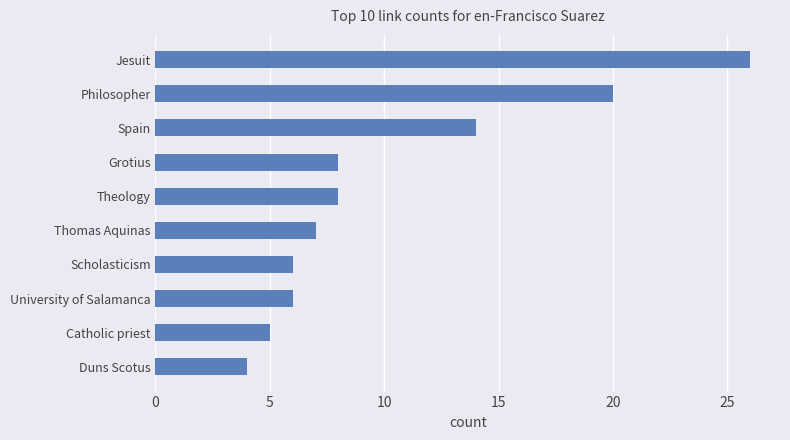

Between Philosopher and Jesuit, which is larger?

Jesuit